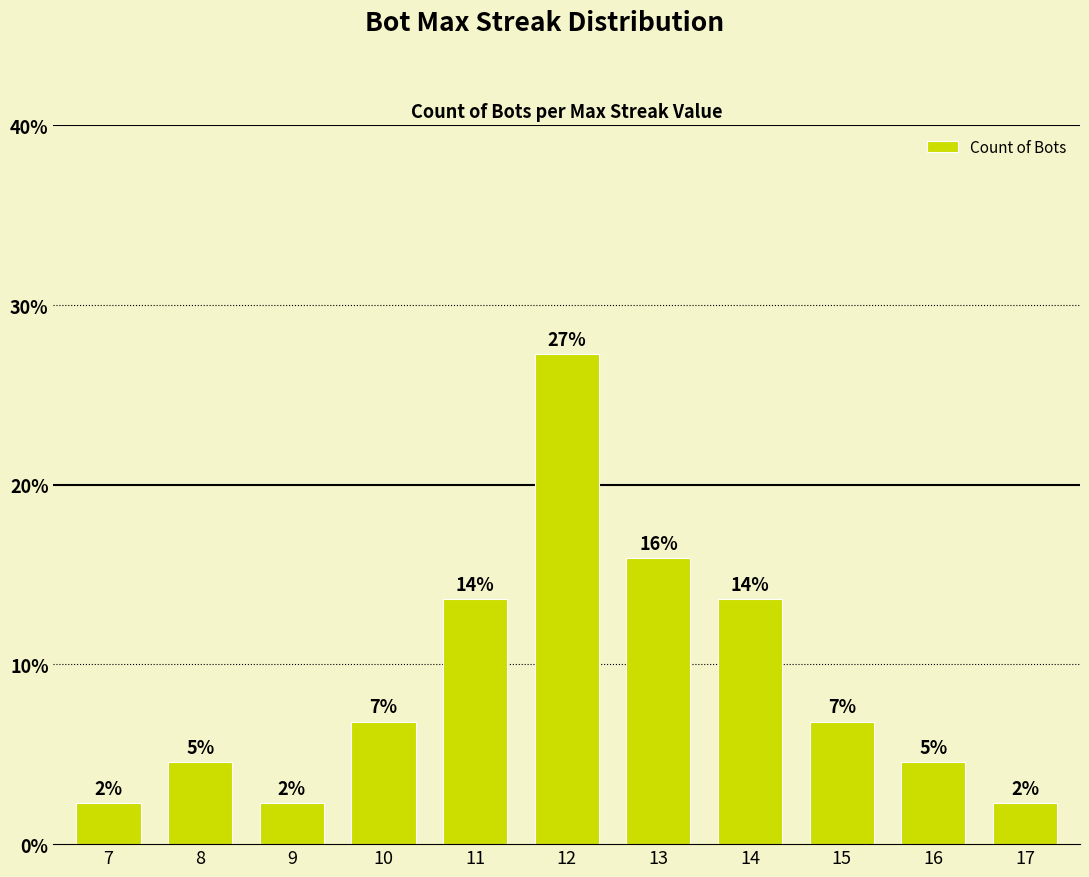

At which label does the data first exceed 6?

10